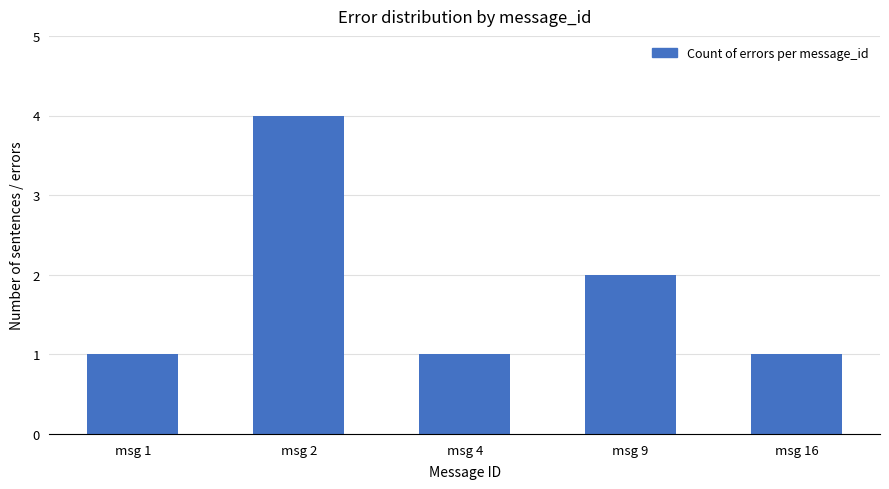

Reading left to right, list all the values displayed in this chart.

1	4	1	2	1